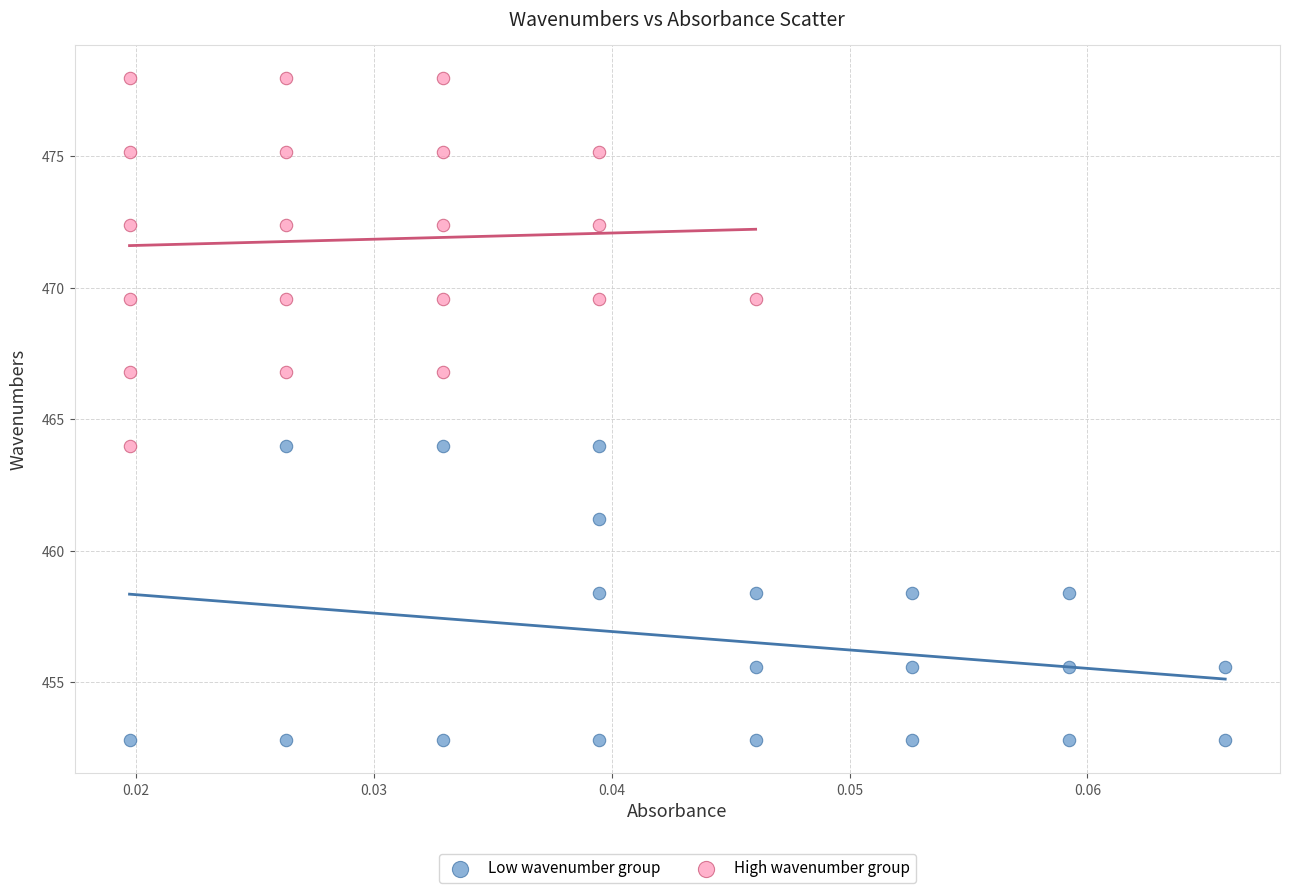

Which series has the widest spread of Y values?

High wavenumber group